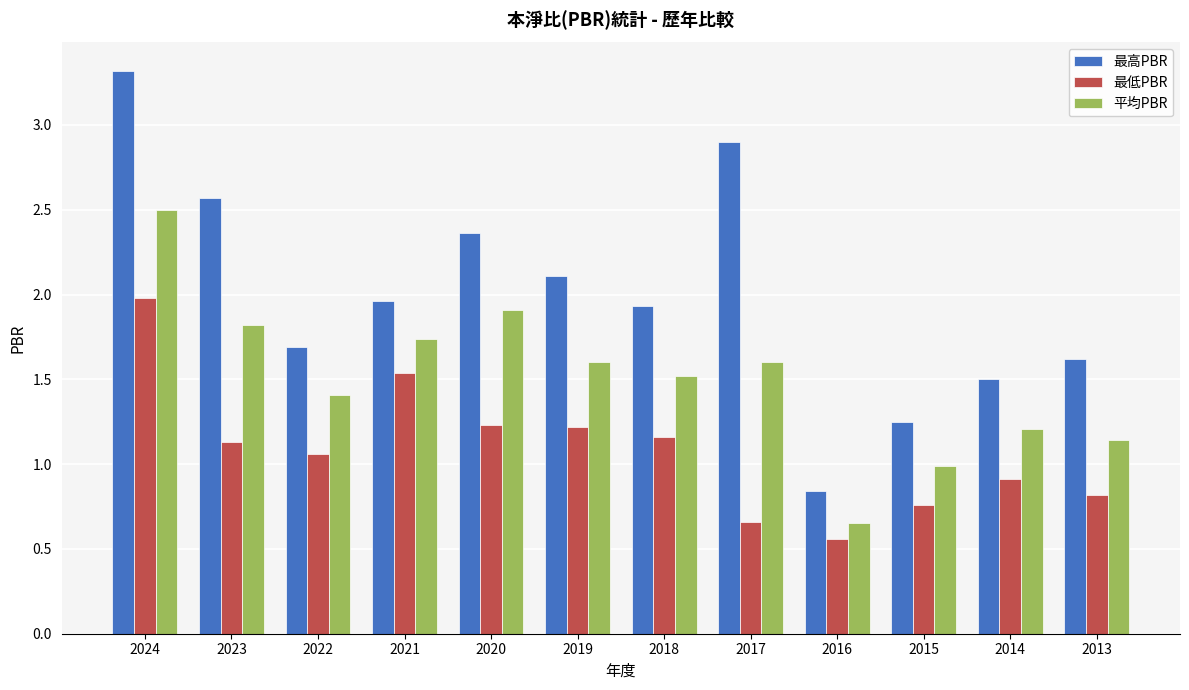

How many bars are there in total?

36